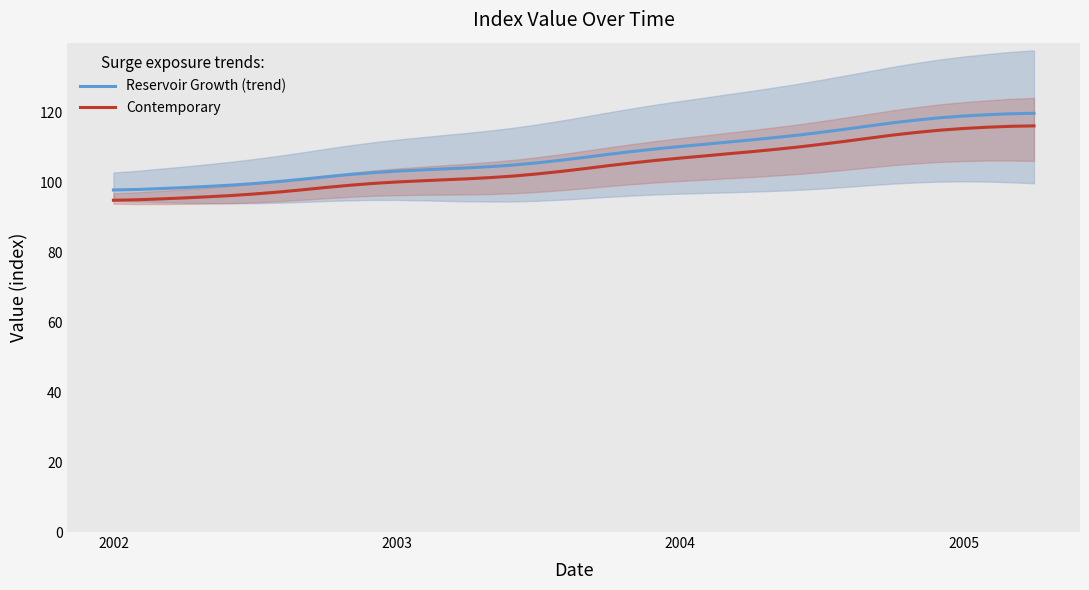

What is the minimum value for Contemporary?

94.9